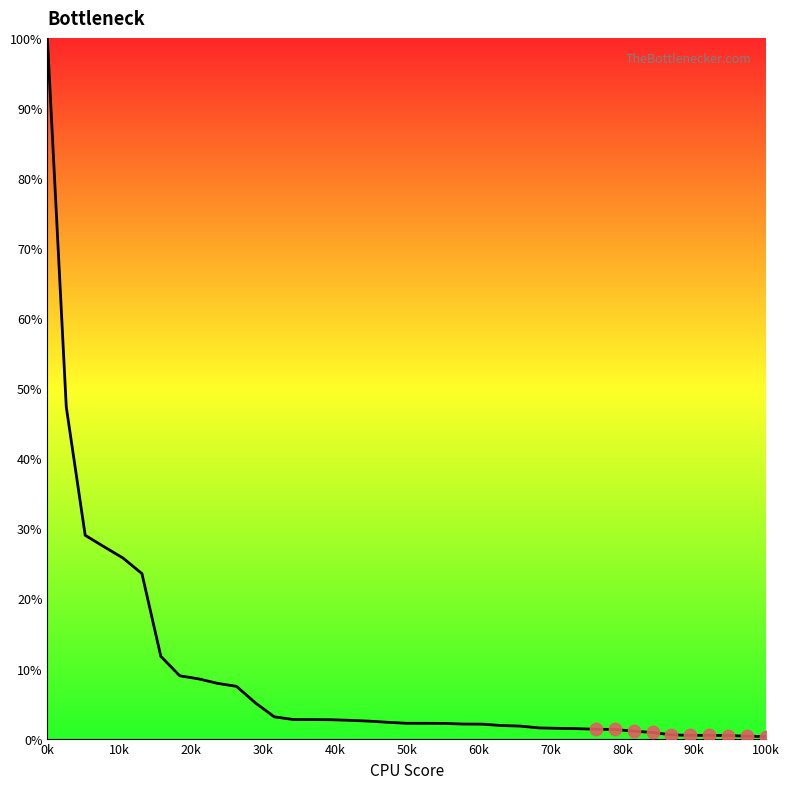

What is the difference between the maximum and minimum values?

99.7